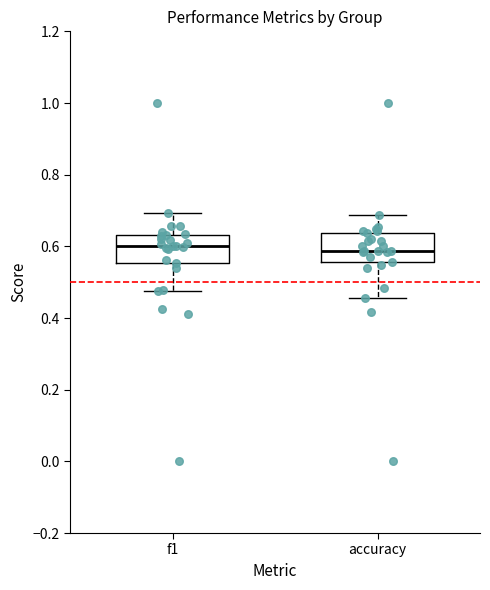

Reading left to right, transcribe this box plot: for each box, give where its median line is, the range the box spans, and where its two whiskers end, as read against the y-axis. The values are not printed on the chart, so give them approximately, as read against the axis.

f1: median 0.60, box 0.56 to 0.64, whiskers 0.48 to 0.70
accuracy: median 0.58, box 0.56 to 0.64, whiskers 0.46 to 0.68